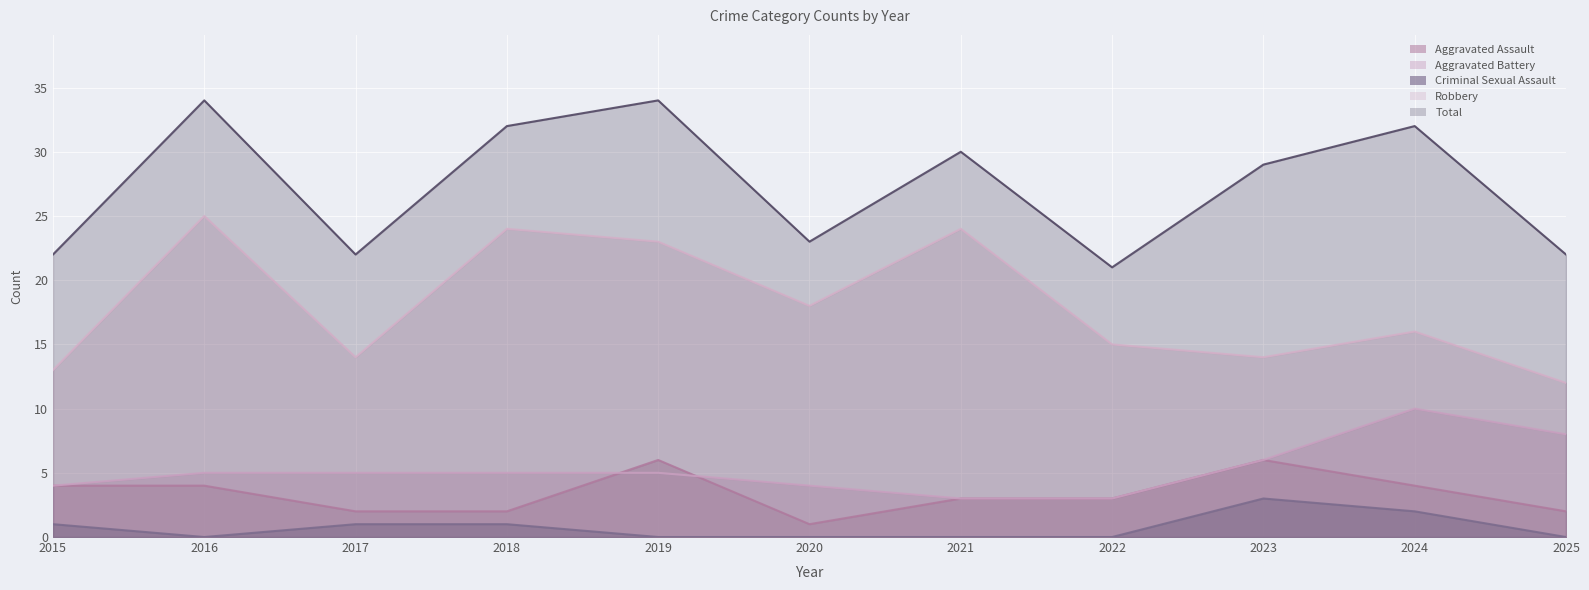

What is the value of the Aggravated Assault point at the 3rd from the left?

2